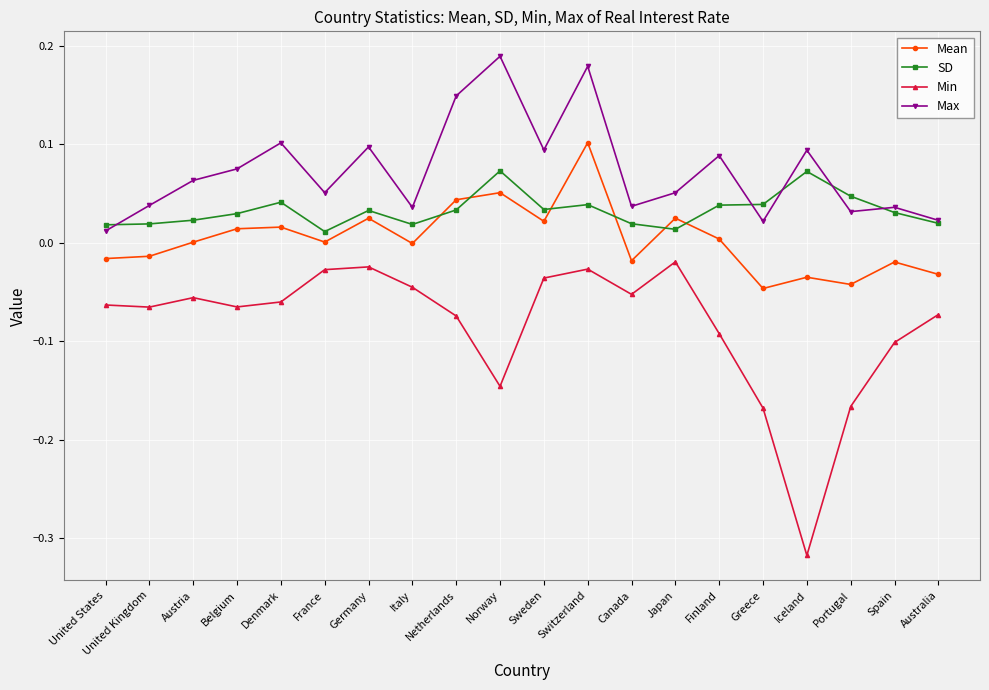

Is it true that SD equals 0.0 at Netherlands?

True